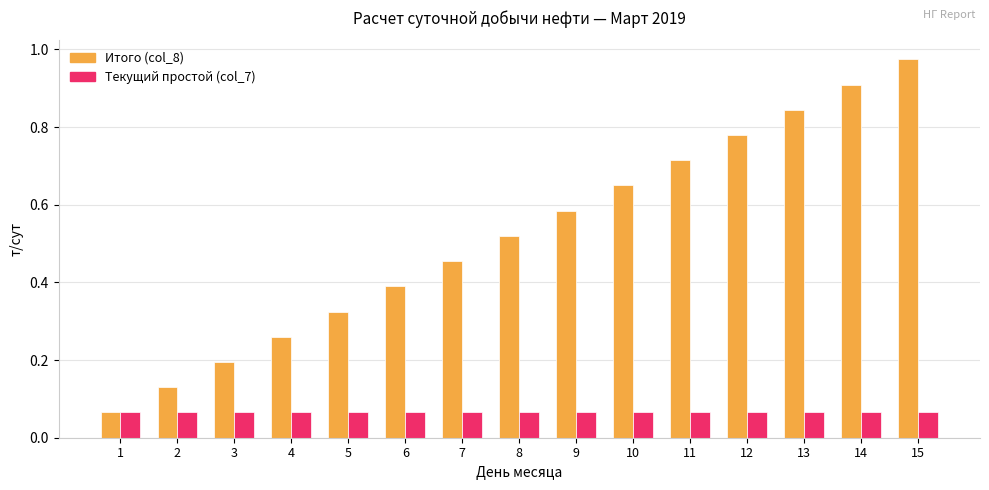

Which series has the largest total across all categories?

Итого (col_8)